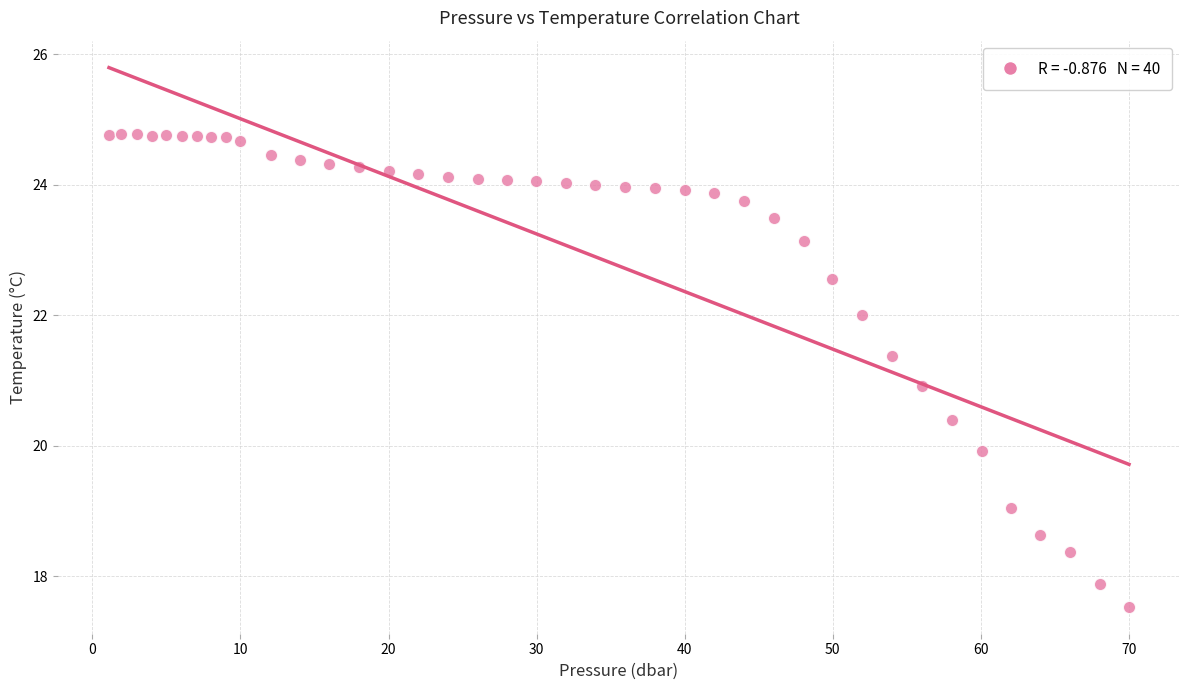

What is the range of X values (max minus min)?

68.9